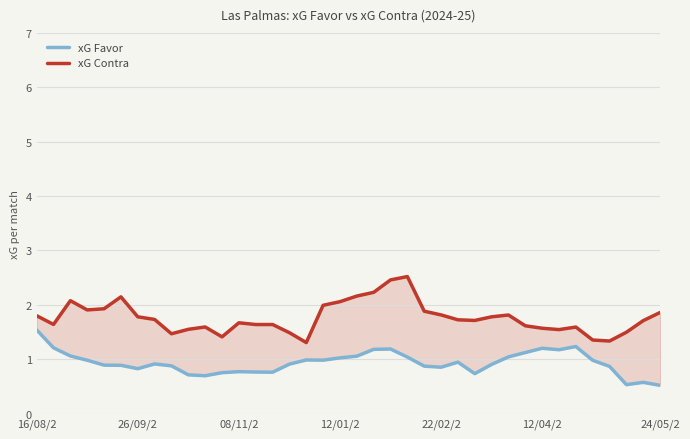

Is this an area chart (filled region under the line)?

No